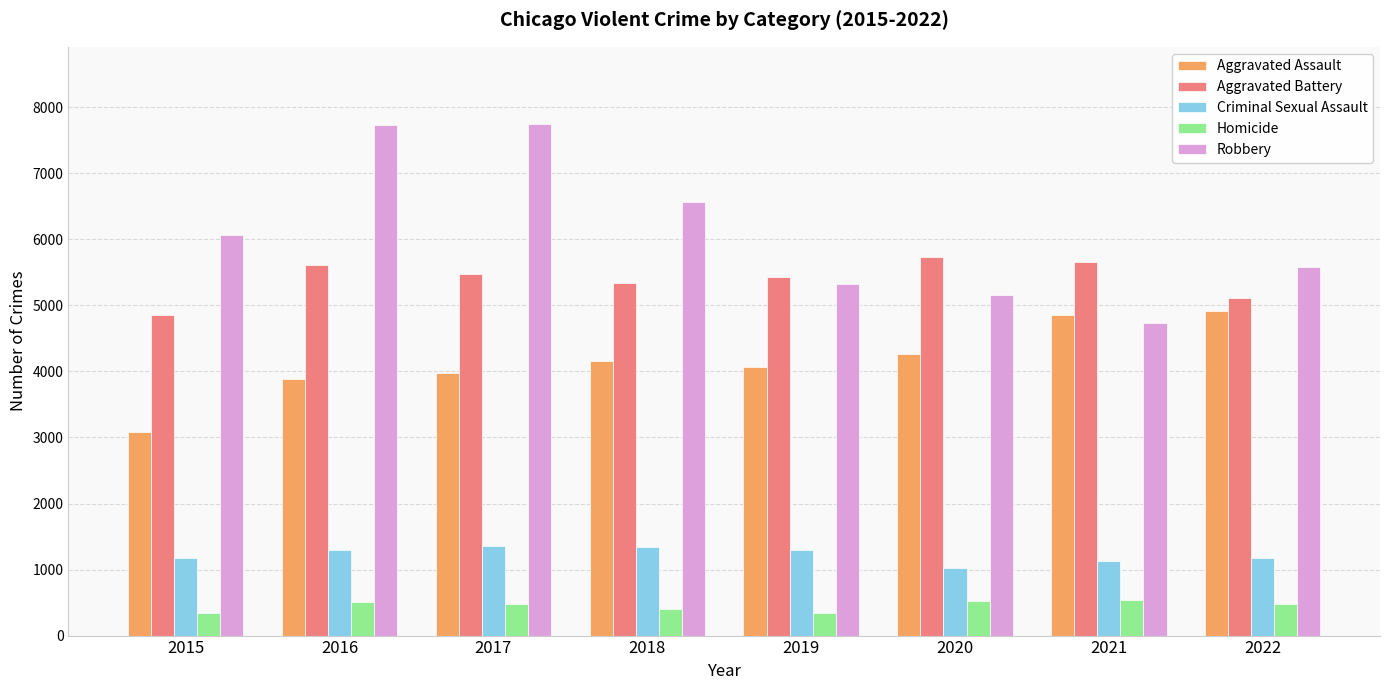

The Homicide series shows 345 at 2015. True or false?

True